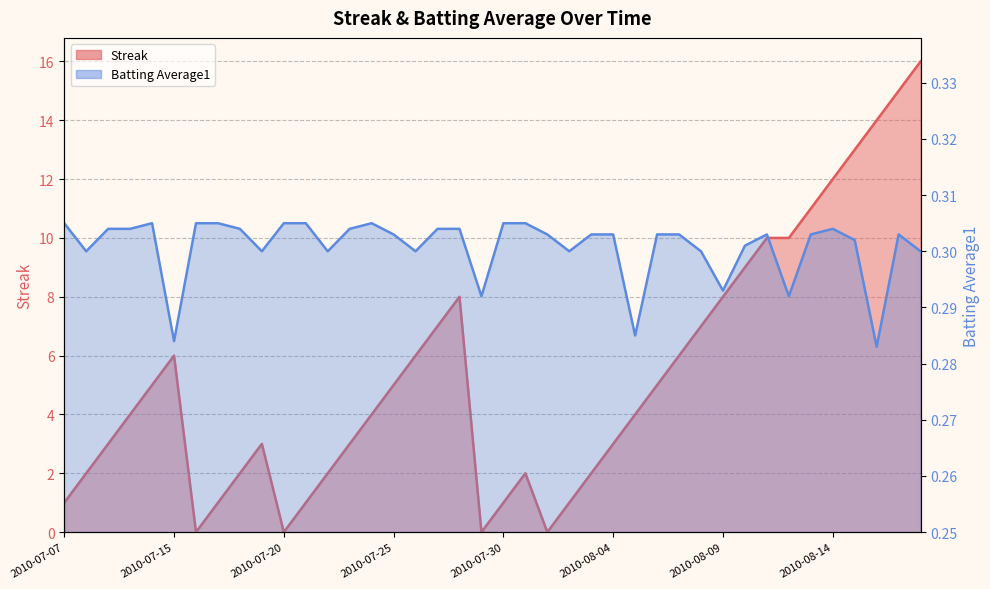

What value does the Batting Average1 series have at 2010-08-09?

0.3